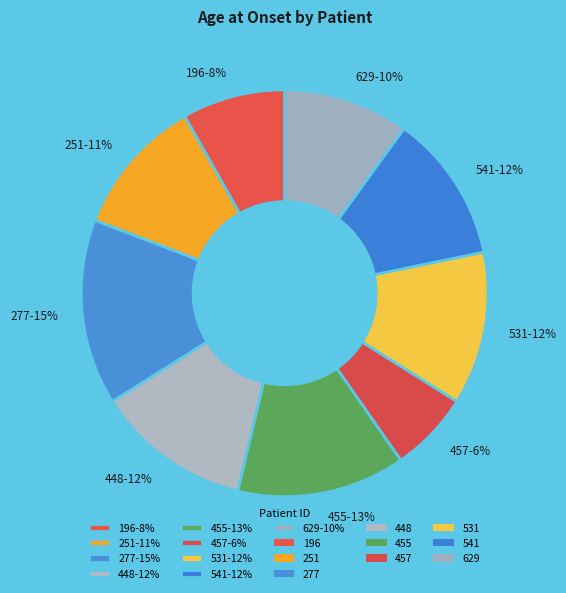

What percentage is the 448 slice, to the nearest percent?

12%